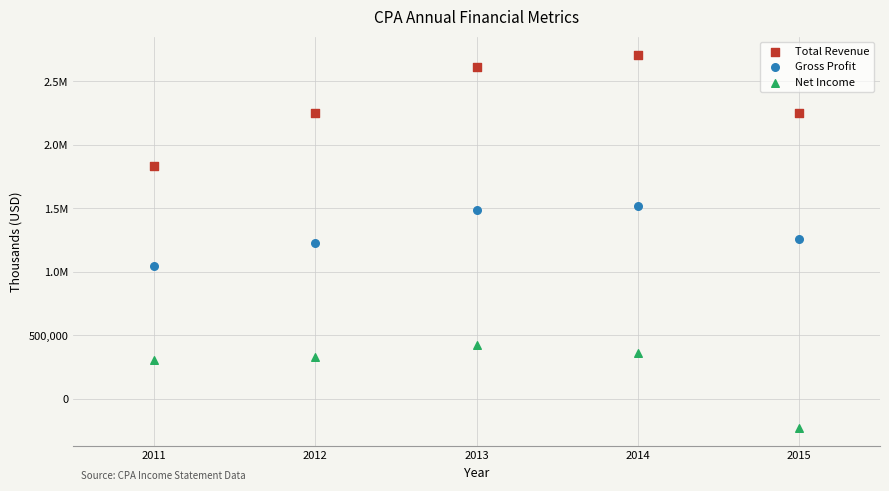

What are all the series names shown in the legend?

Total Revenue, Gross Profit, Net Income